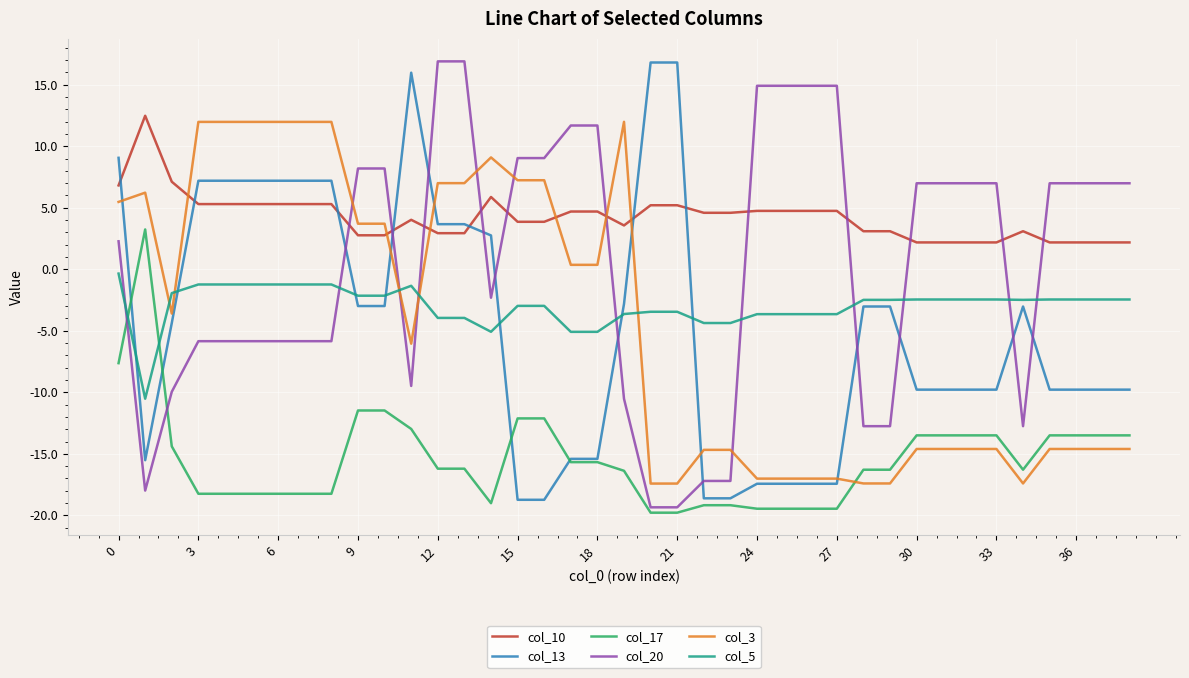

Which series has the largest total across all categories?

col_10